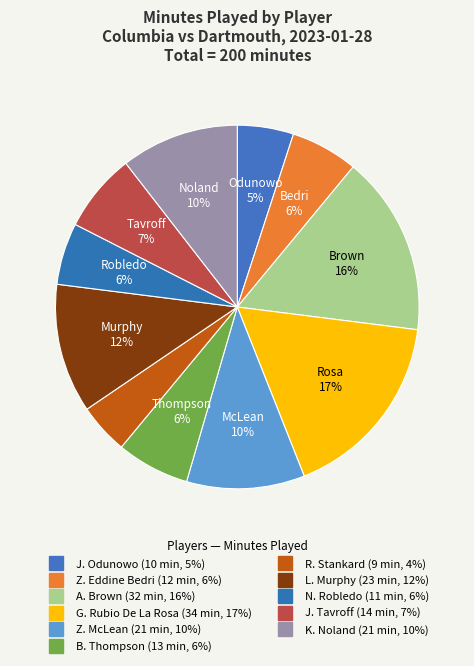

Is there any slice that represents more than half of the pie?

No